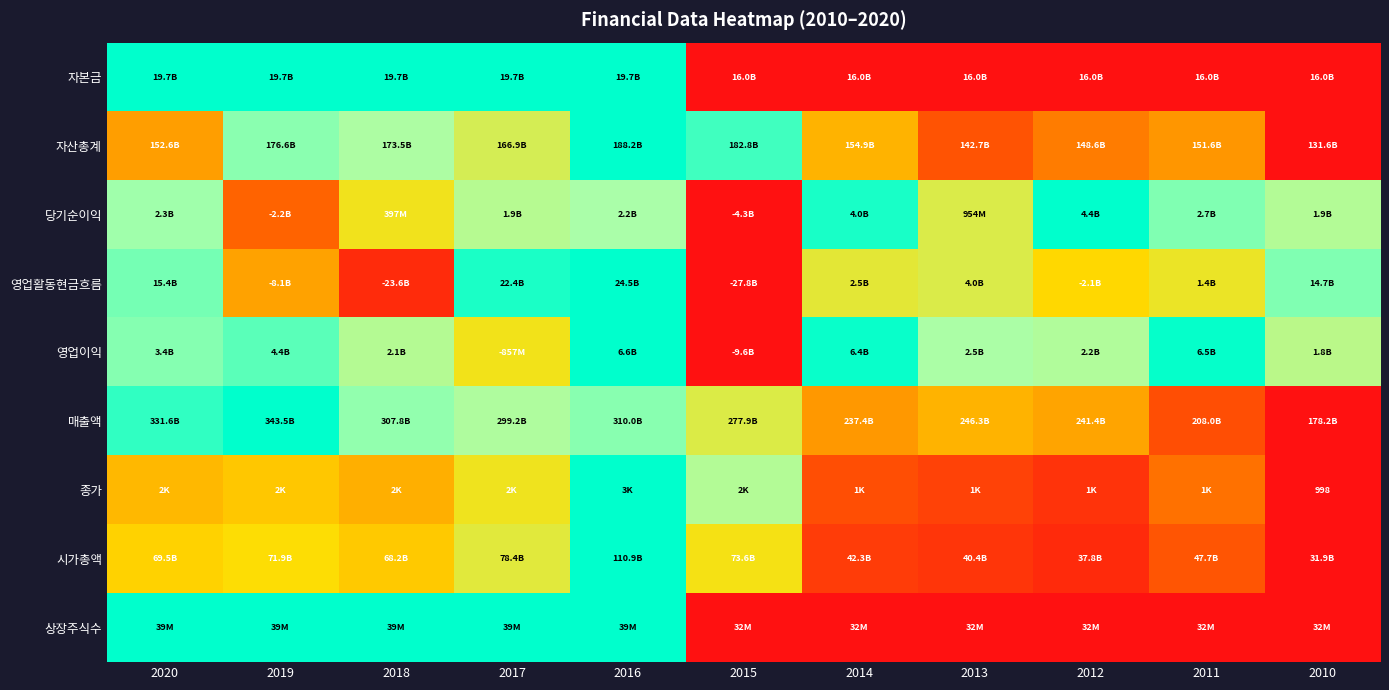

List the labels in order of 영업활동현금흐름 value, smallest first.

2015, 2018, 2019, 2012, 2011, 2014, 2013, 2010, 2020, 2017, 2016